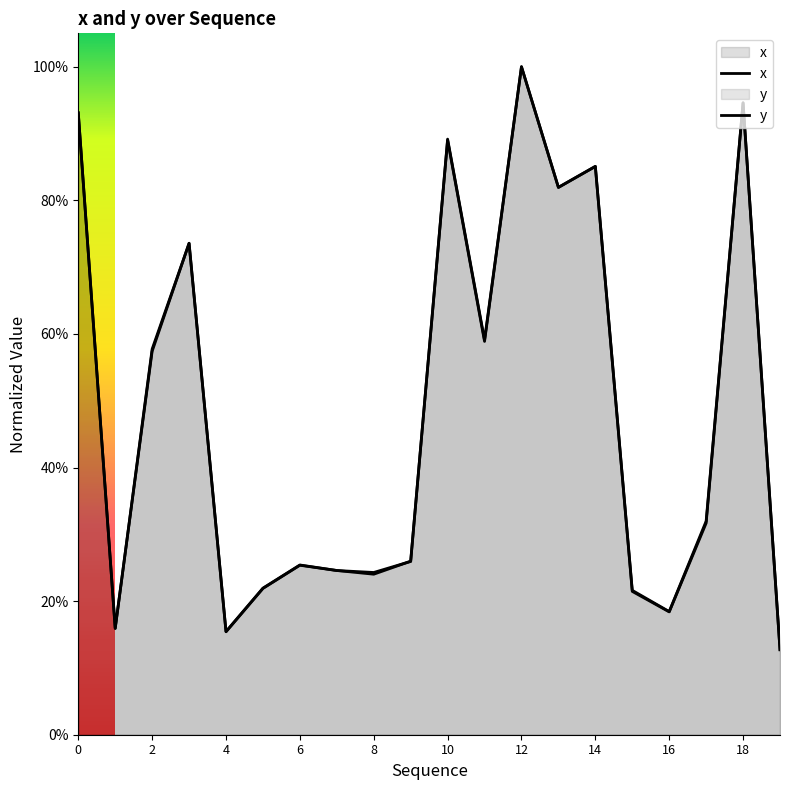

Where do y and x first cross each other?

1 and 2